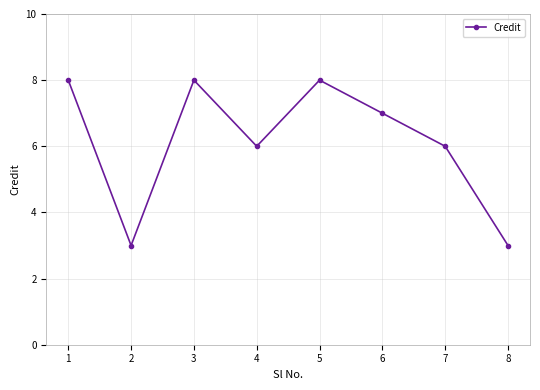

What is the sum of the values at 3 and 2?

11